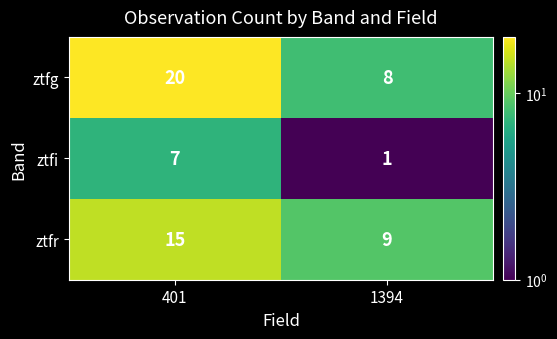

What is the spread (max minus min) of values at 1394?

8